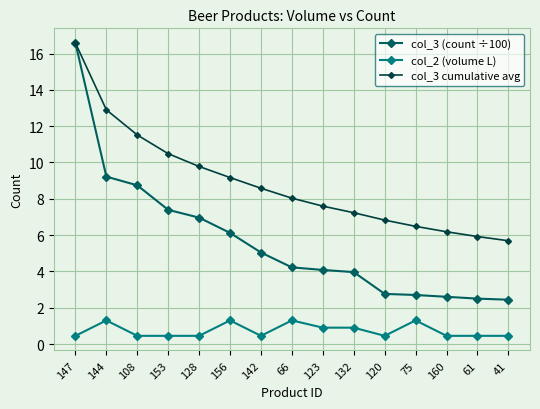

What is the label of the 9th point from the right?

142